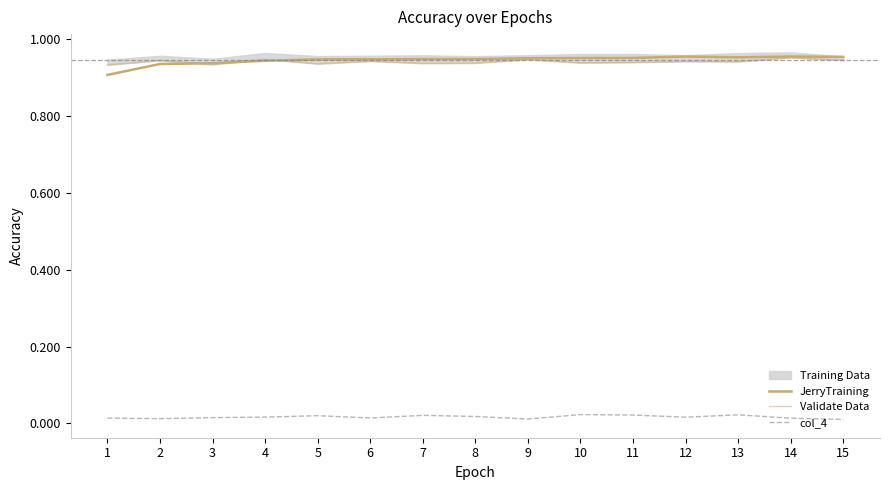

Which category has the highest value across all series?

12